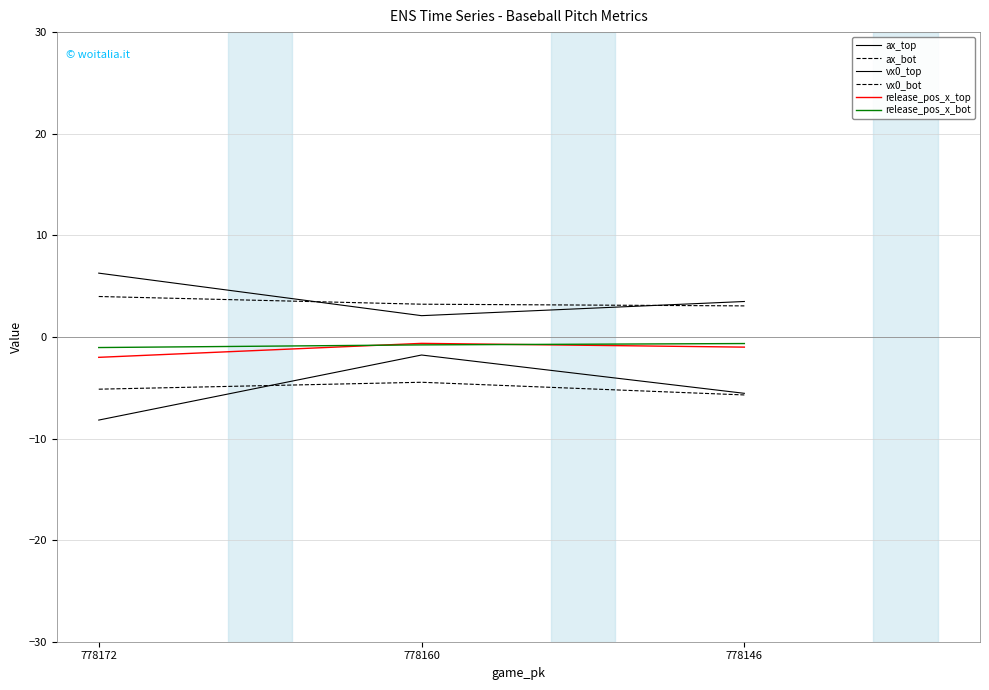

Which series changed the most between 778160 and 778146?

ax_top